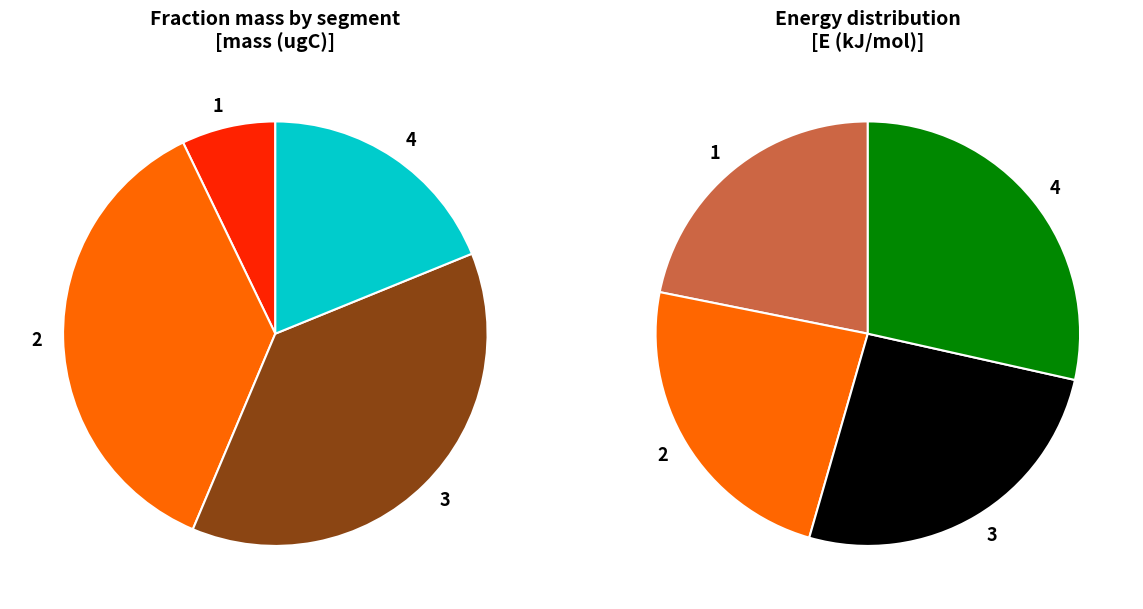

What is the change in value from 1 to 2?

+0.3